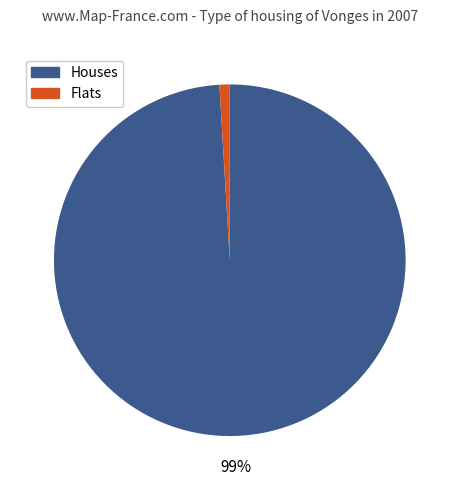

What percentage is the Houses slice, to the nearest percent?

99%